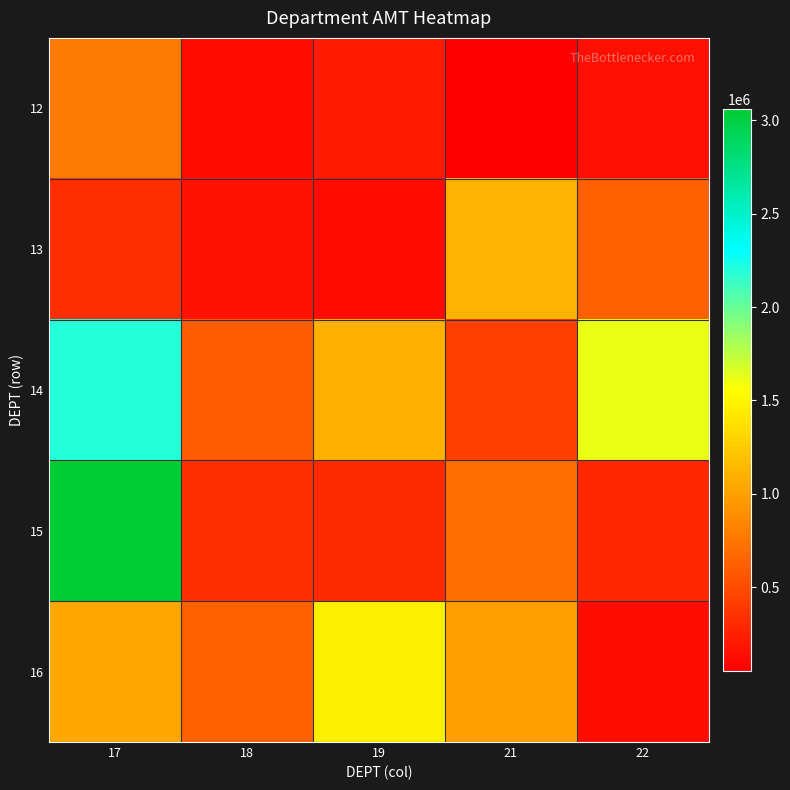

Between 18 and 21, which series saw the biggest shift?

13